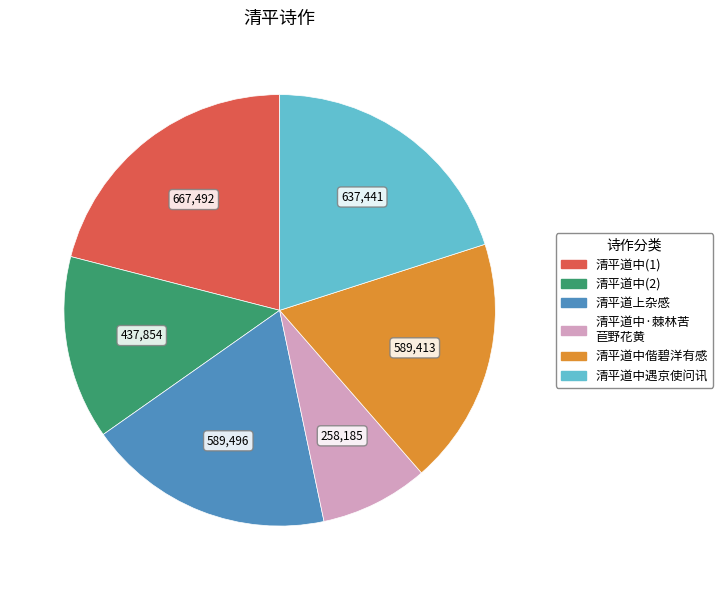

Is there a majority slice in this chart?

No